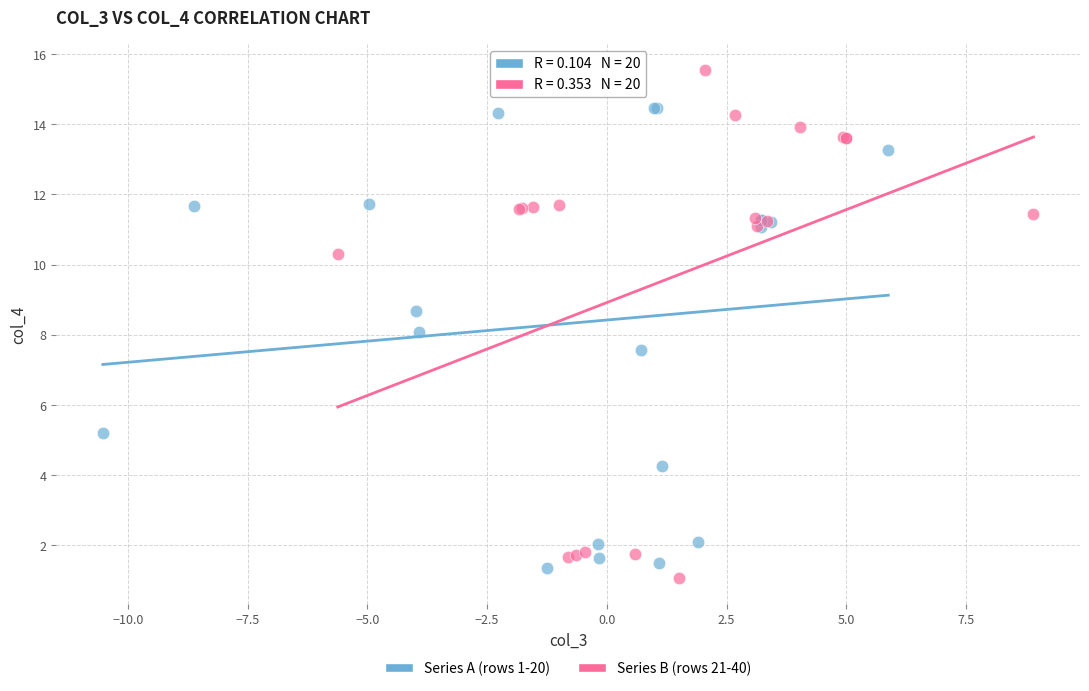

Which series reaches the maximum Y coordinate?

Series B (rows 21-40)